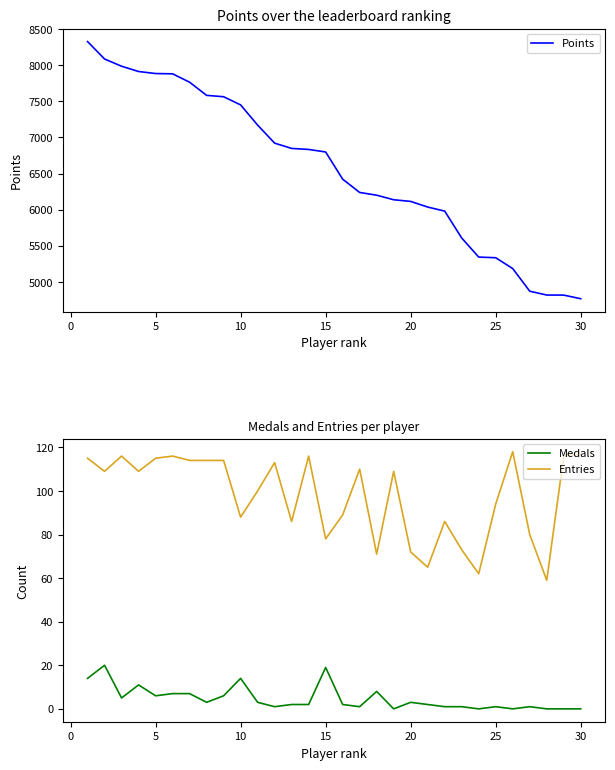

Which series has the widest spread of values?

Points